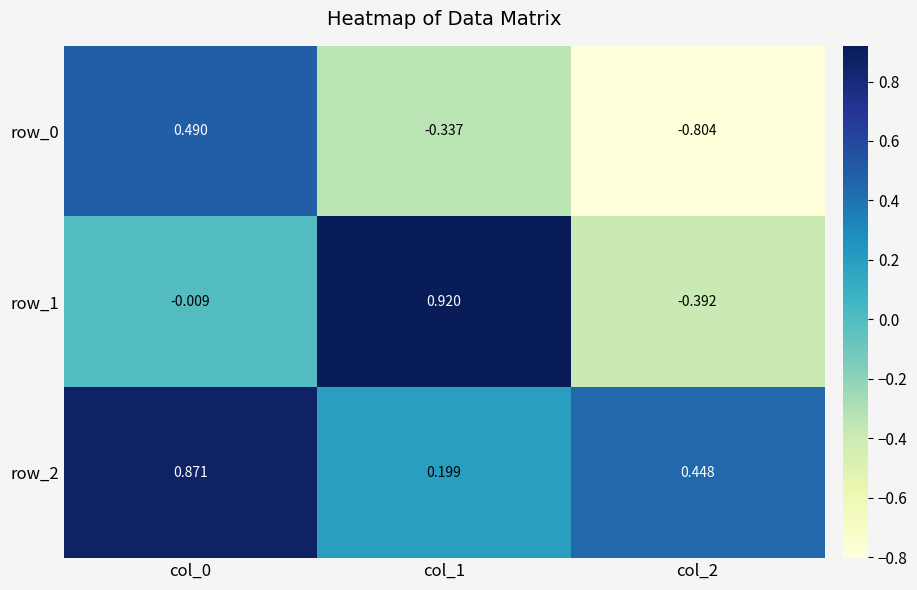

At col_0, list the series in order from smallest to largest.

row_1, row_0, row_2